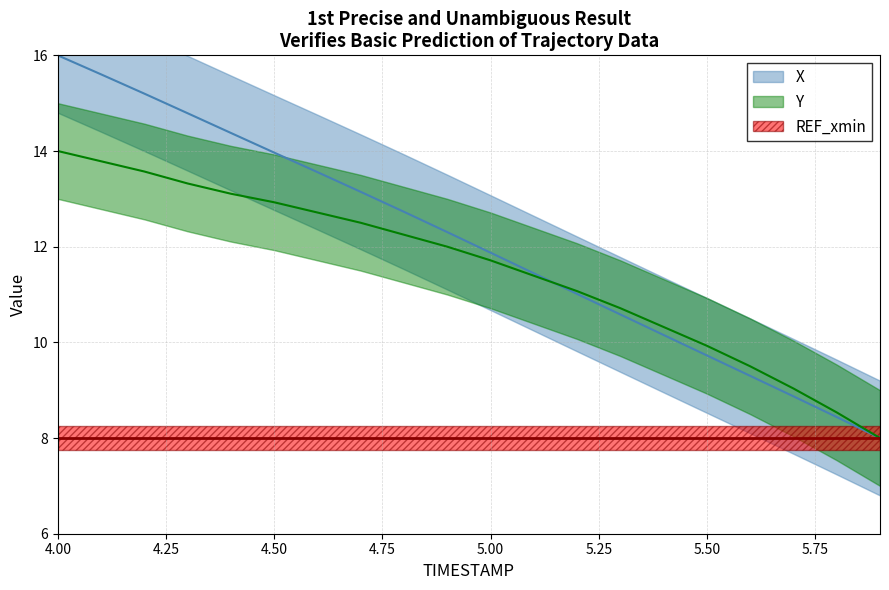

Which series changed the most between 4.2 and 4.9?

X